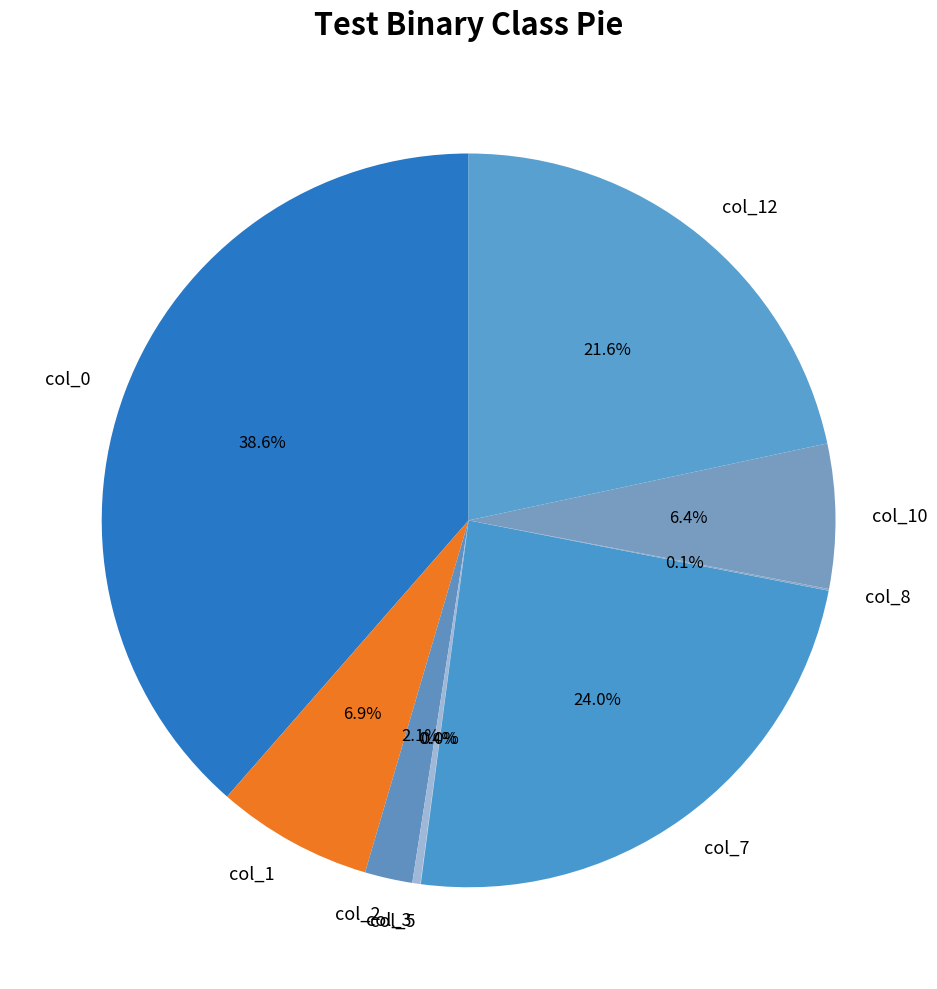

Is there any slice that represents more than half of the pie?

No